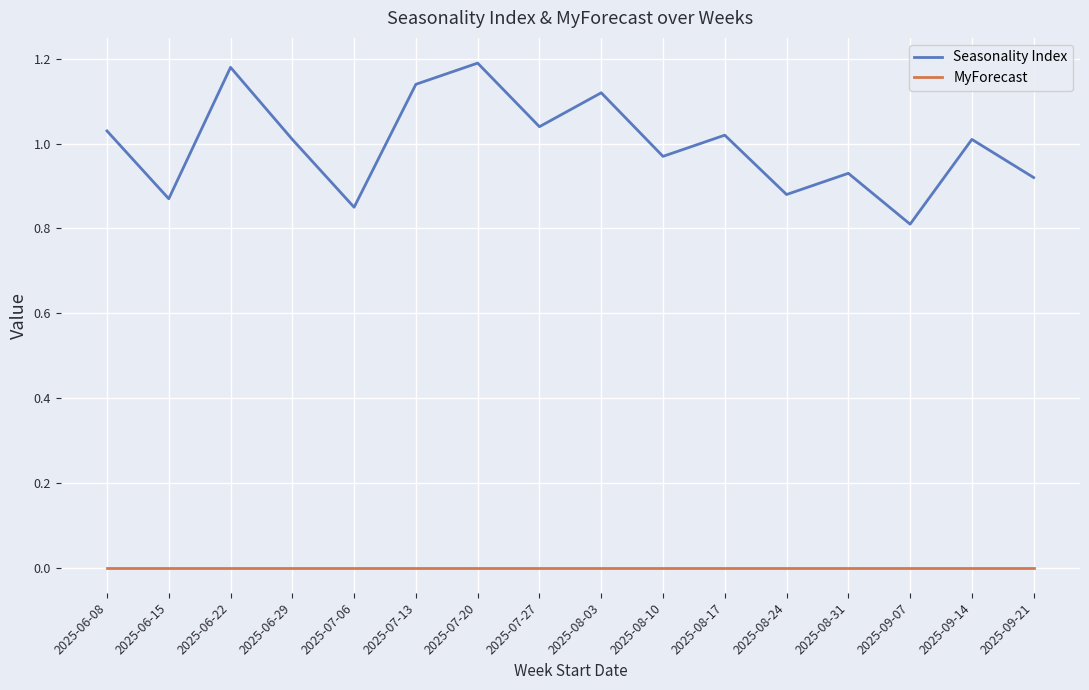

True or false: Seasonality Index and MyForecast intersect in this chart.

False